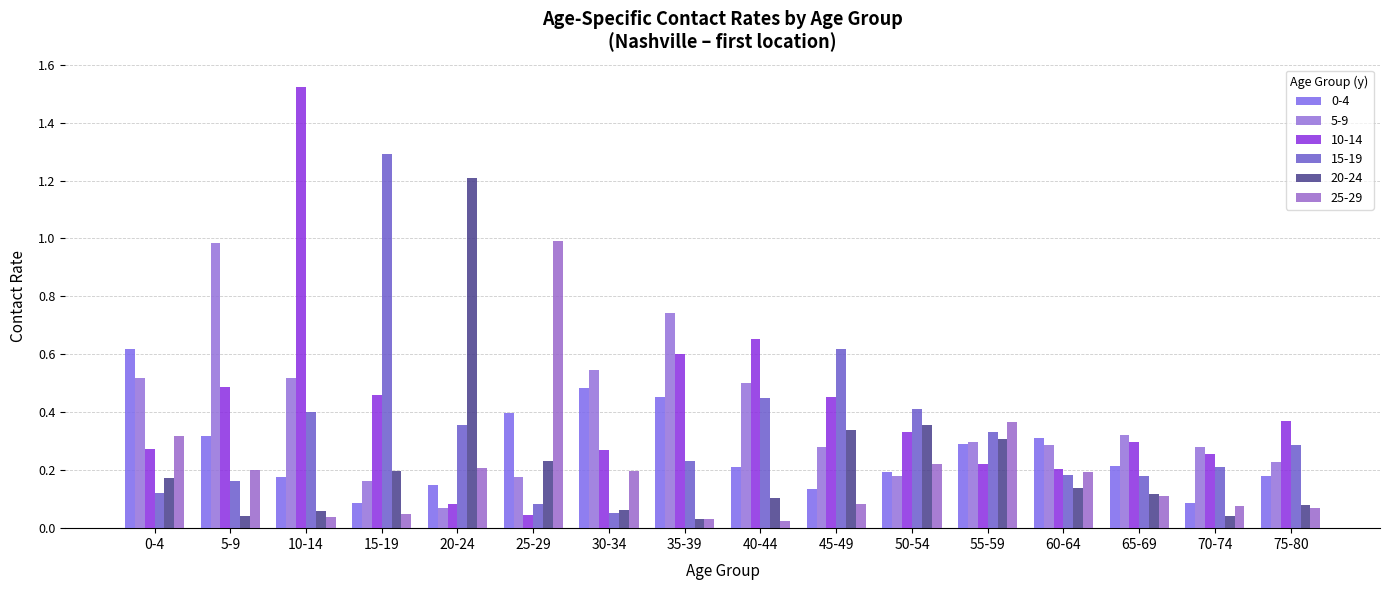

What is the label of the 12th bar from the right?

20-24